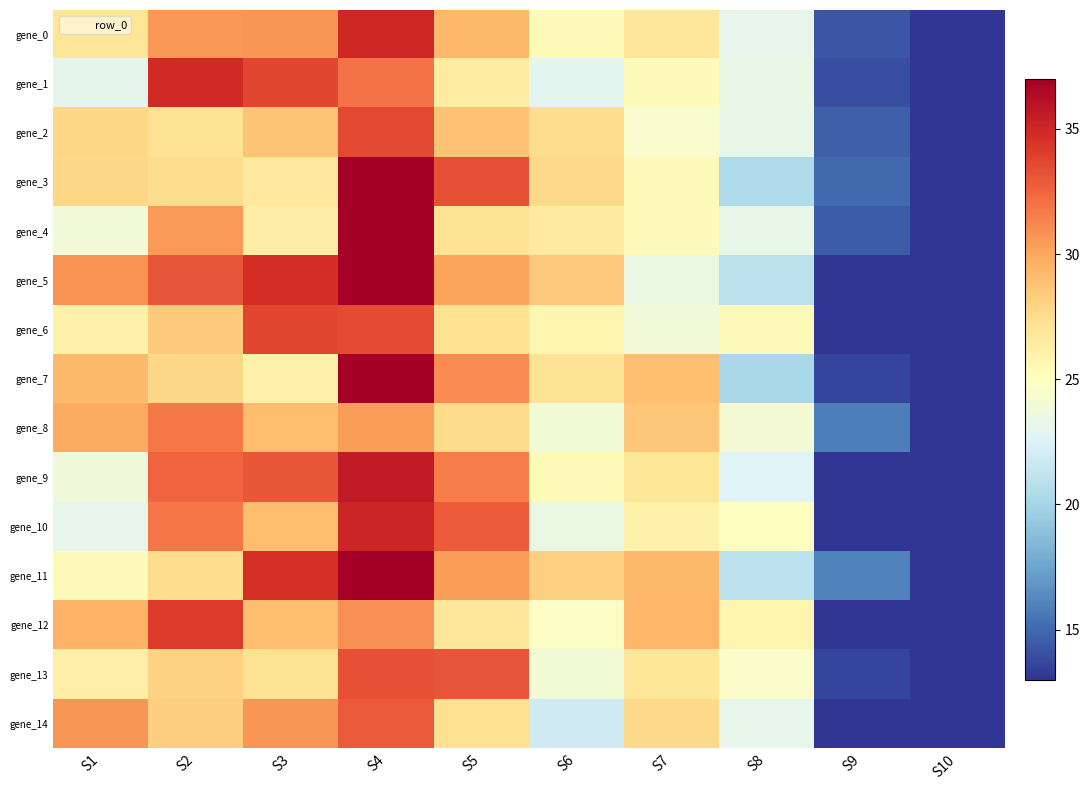

Reading left to right, extract all data points from this chart.

gene_0: S1=26.9	S2=30.5	S3=30.7	S4=35.0	S5=29.2	S6=25.4	S7=26.8	S8=23.2	S9=14.2	S10=13.0
gene_1: S1=23.1	S2=34.9	S3=33.7	S4=32.0	S5=26.4	S6=22.9	S7=25.2	S8=23.3	S9=13.9	S10=13.0
gene_2: S1=27.8	S2=27.2	S3=28.7	S4=33.6	S5=28.8	S6=27.5	S7=24.4	S8=23.3	S9=14.6	S10=13.0
gene_3: S1=27.8	S2=27.5	S3=26.7	S4=37.0	S5=33.3	S6=27.7	S7=25.2	S8=20.4	S9=15.0	S10=13.0
gene_4: S1=23.9	S2=30.5	S3=26.4	S4=37.0	S5=27.1	S6=26.6	S7=25.3	S8=23.3	S9=14.4	S10=13.0
gene_5: S1=30.7	S2=33.1	S3=34.7	S4=37.0	S5=30.1	S6=28.6	S7=23.5	S8=21.0	S9=13.0	S10=13.0
gene_6: S1=26.0	S2=28.5	S3=33.7	S4=33.5	S5=27.3	S6=25.7	S7=23.9	S8=25.3	S9=13.0	S10=13.0
gene_7: S1=29.1	S2=27.8	S3=26.1	S4=37.0	S5=31.0	S6=27.1	S7=29.0	S8=20.2	S9=13.6	S10=13.0
gene_8: S1=29.9	S2=31.7	S3=29.1	S4=30.4	S5=27.6	S6=24.0	S7=28.6	S8=24.1	S9=15.9	S10=13.0
gene_9: S1=23.9	S2=32.5	S3=33.1	S4=35.6	S5=31.6	S6=25.3	S7=27.0	S8=22.7	S9=13.0	S10=13.0
gene_10: S1=23.1	S2=31.8	S3=28.9	S4=35.1	S5=32.8	S6=23.4	S7=26.1	S8=24.9	S9=13.1	S10=13.0
gene_11: S1=25.2	S2=27.4	S3=34.6	S4=37.0	S5=30.4	S6=28.2	S7=29.2	S8=21.0	S9=15.9	S10=13.0
gene_12: S1=29.4	S2=34.2	S3=29.0	S4=30.9	S5=26.8	S6=24.8	S7=29.3	S8=25.7	S9=13.0	S10=13.0
gene_13: S1=26.3	S2=28.0	S3=27.2	S4=33.3	S5=33.1	S6=24.0	S7=26.9	S8=24.6	S9=13.7	S10=13.0
gene_14: S1=30.7	S2=28.3	S3=30.6	S4=32.9	S5=27.3	S6=21.8	S7=27.7	S8=23.2	S9=13.0	S10=13.0